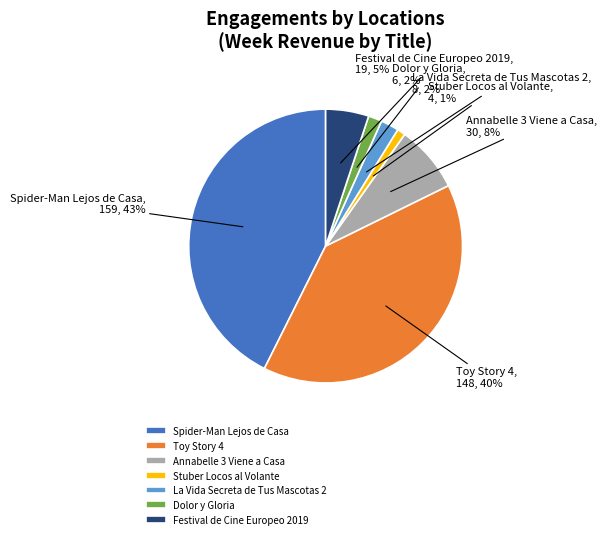

Count the number of slices in the pie.

7